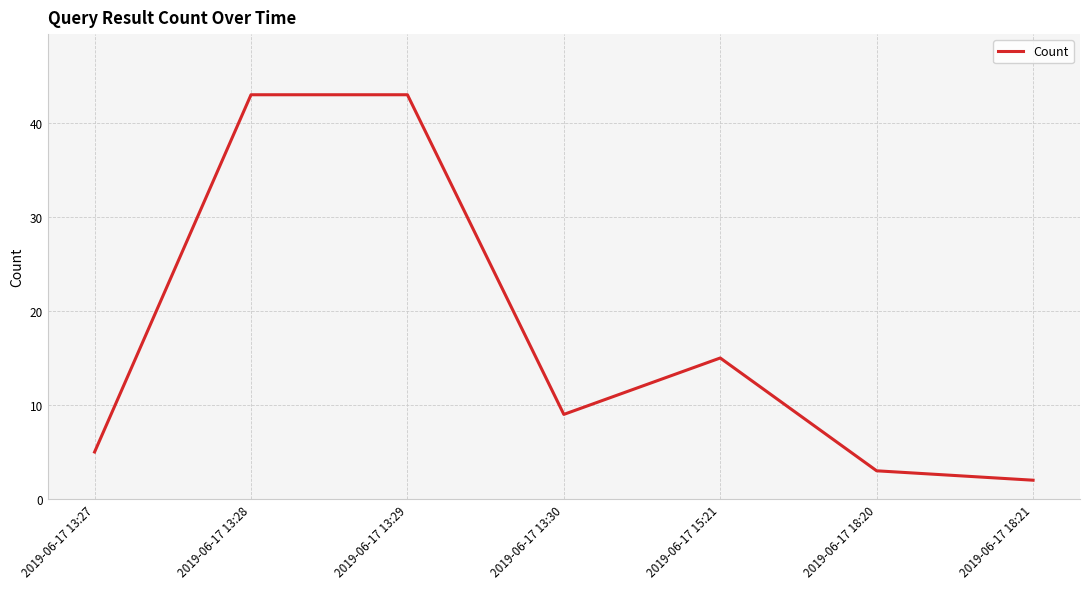

What is the average value?

17